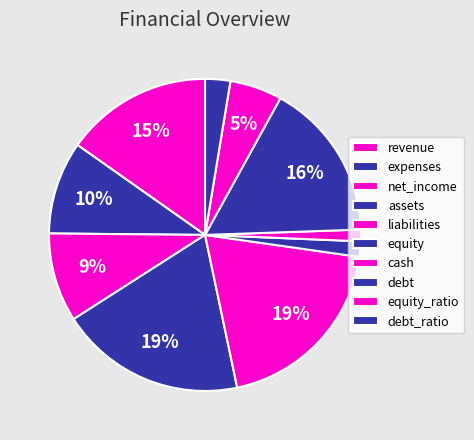

What percentage is the net_income slice, to the nearest percent?

9%